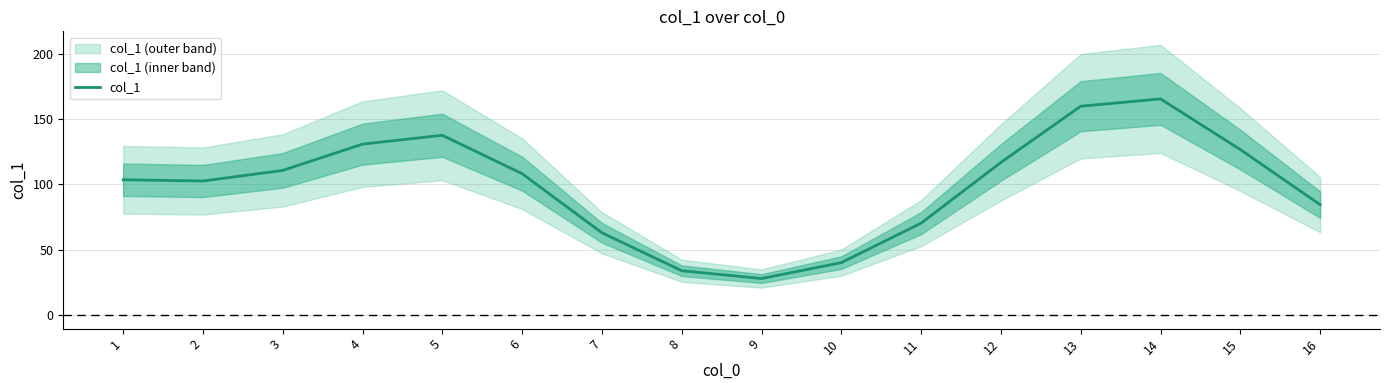

Where does the data first go above 108?

3